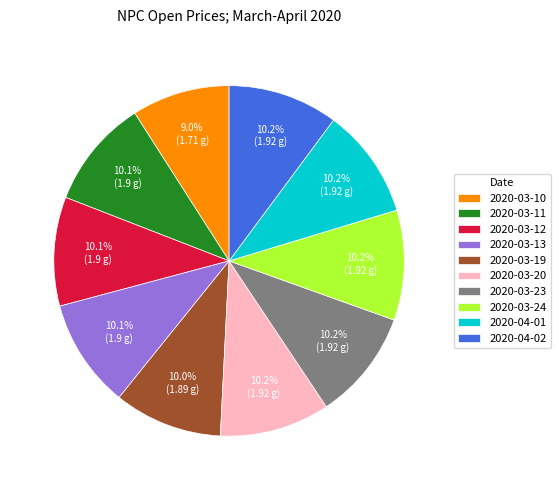

To the nearest percent, what is the average slice percentage?

10%